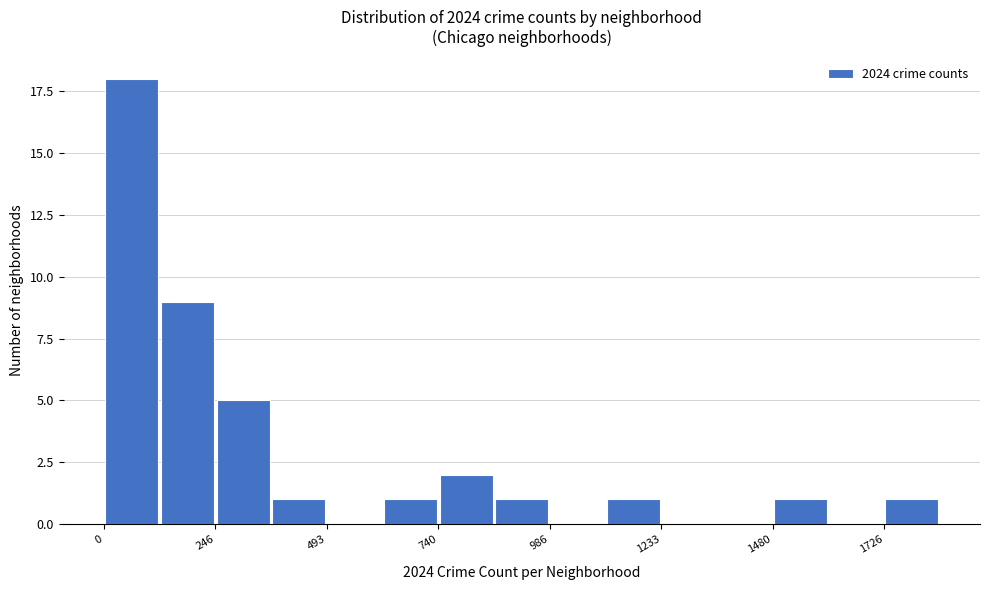

Read against the x-axis, roughly where is the centre of the tallest bar?

50